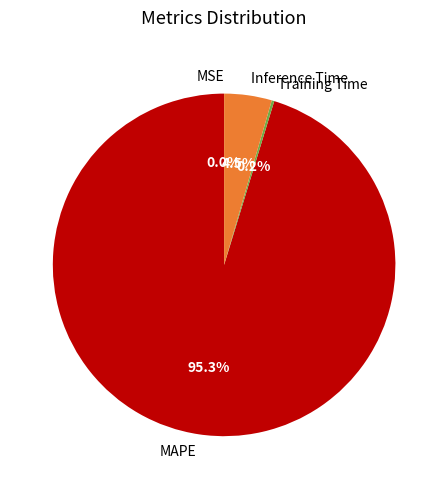

What percentage is NOT represented by Inference Time?

95.5%